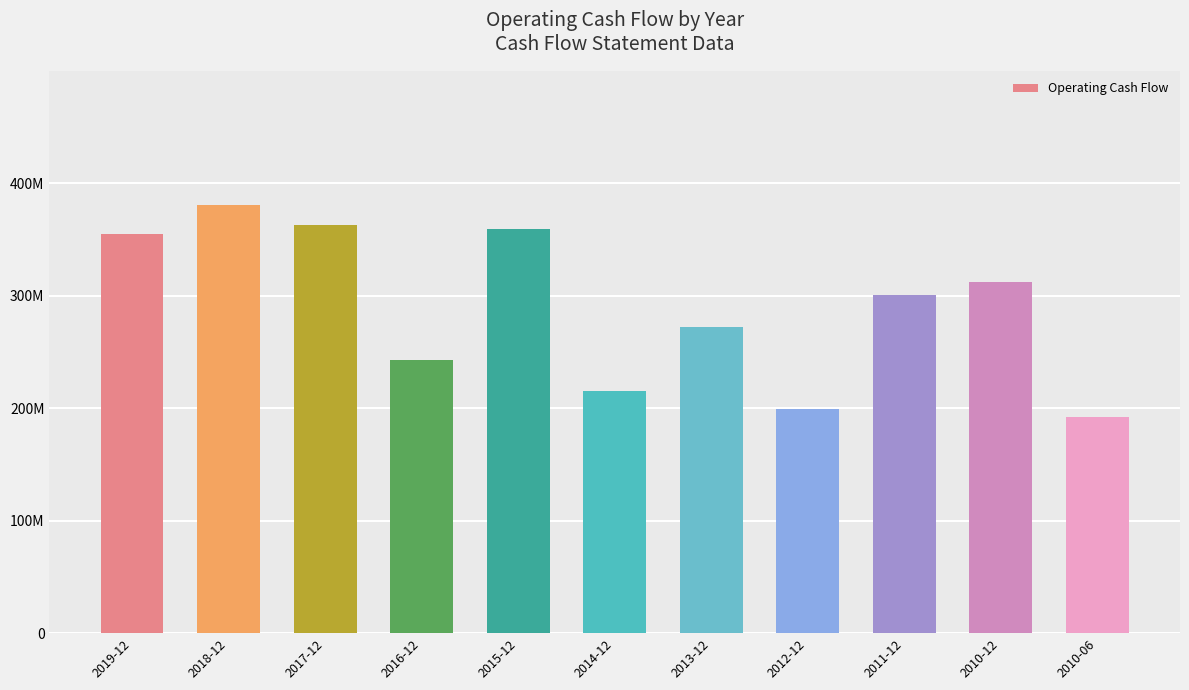

What is the sum of the values at 2011-12 and 2019-12?

655739400